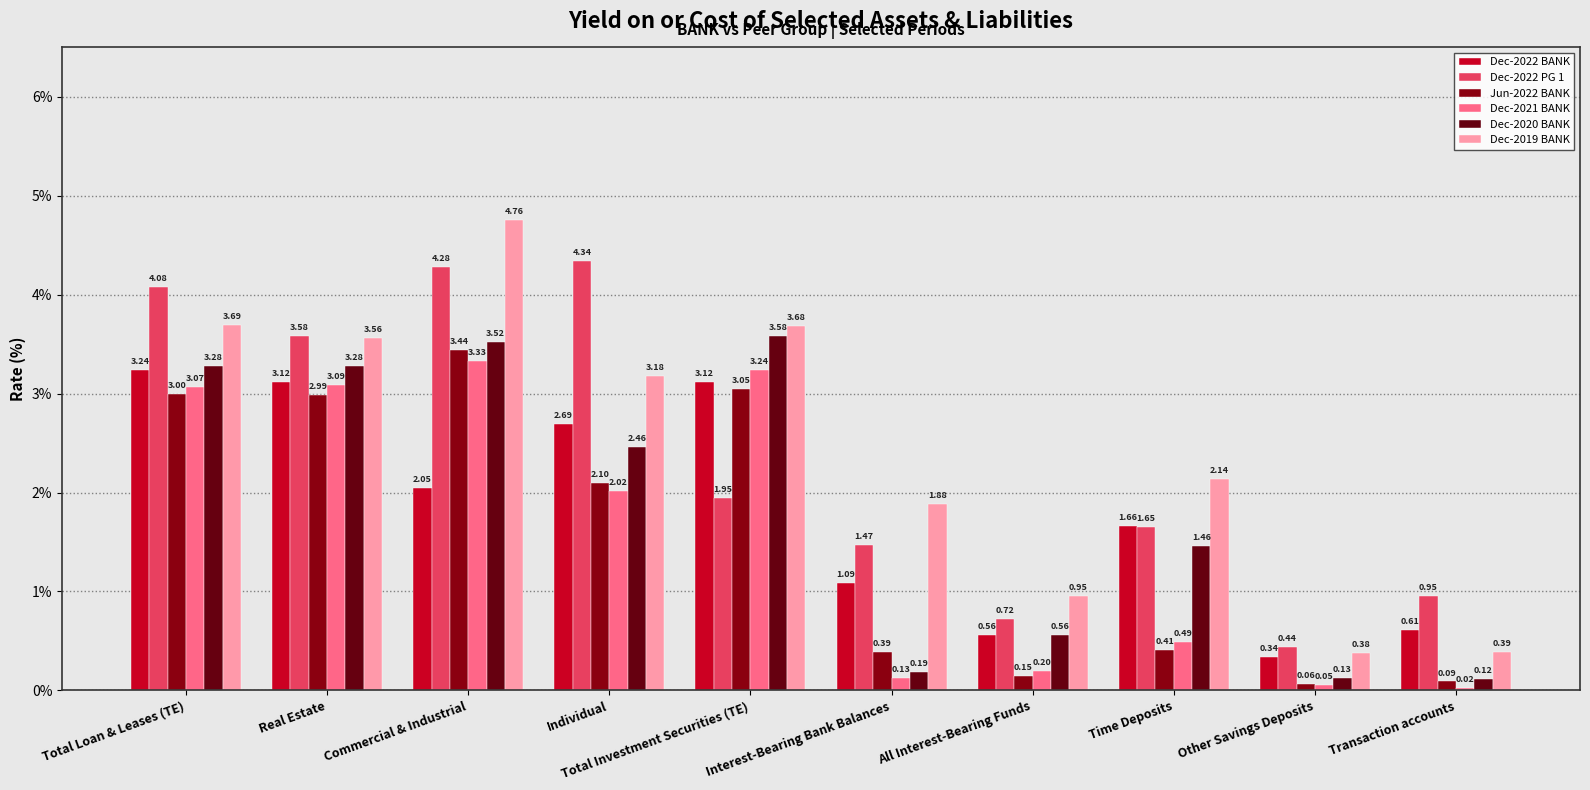

Where is Jun-2022 BANK nearest to the value 1?

Time Deposits